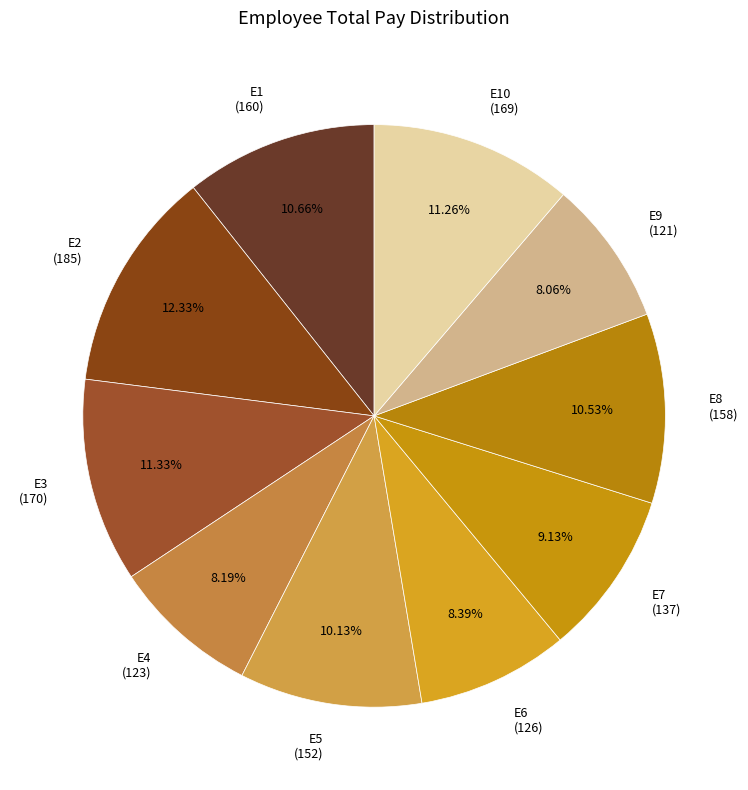

Is the sum of E7 (137) and E1 (160) greater than half?

No